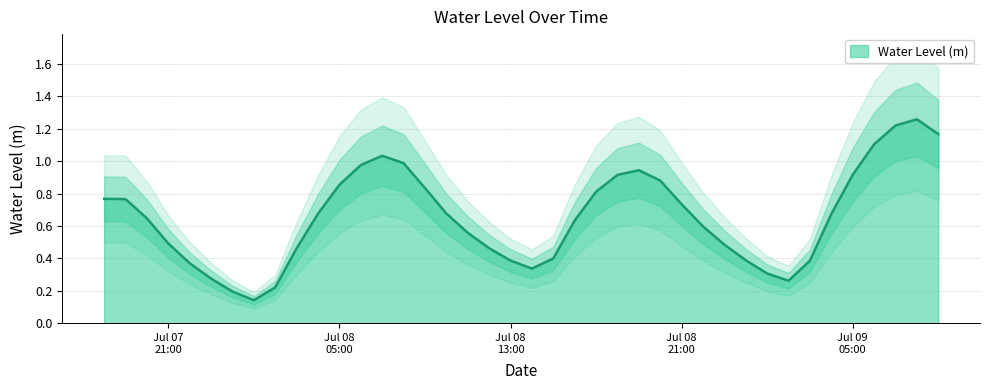

At which label is the value closest to 0?

2025-07-08 01:00:00